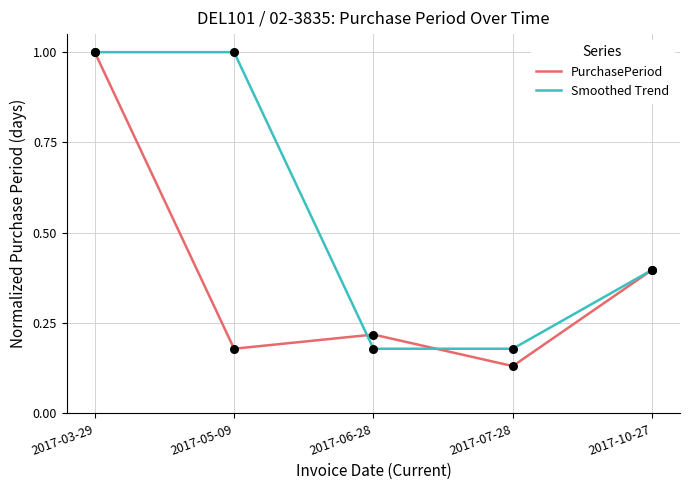

Which series changed the most between 2017-03-29 and 2017-05-09?

PurchasePeriod